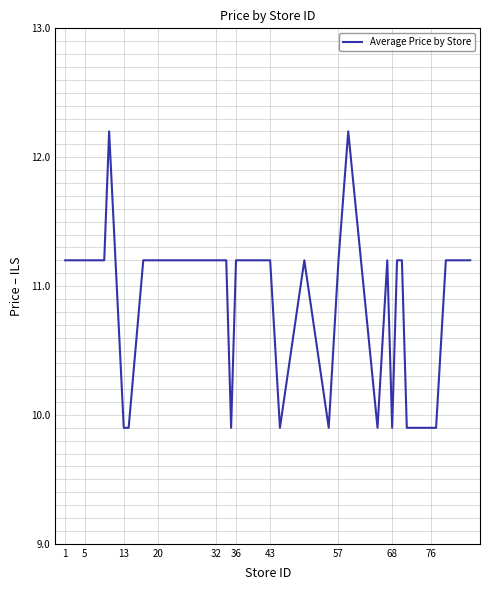

How many values are below 11?

10